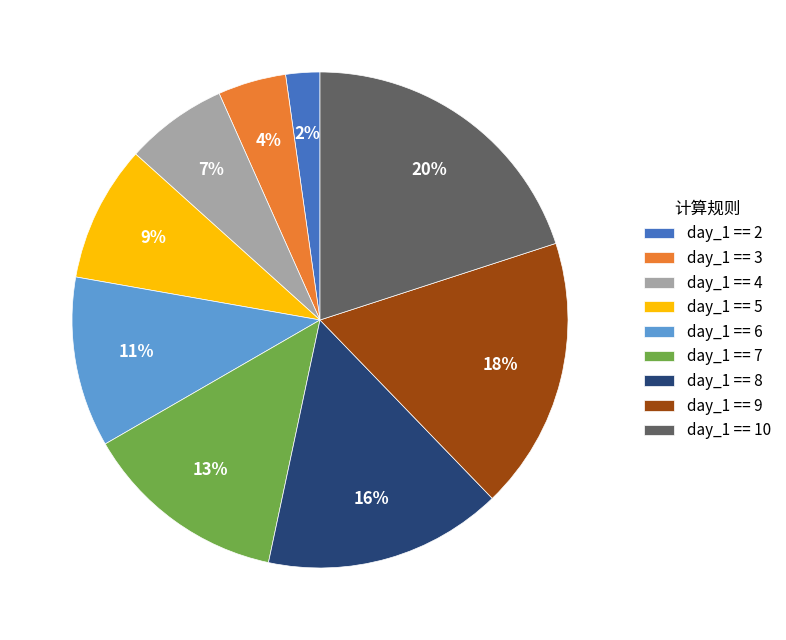

What is the smallest slice in the pie chart?

day_1 == 2